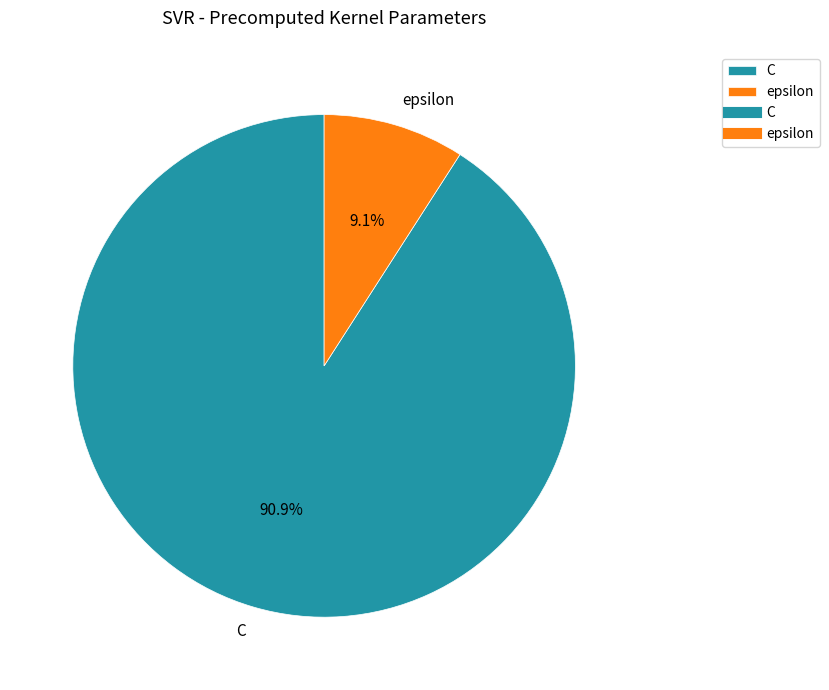

To the nearest percent, what portion does C represent?

91%